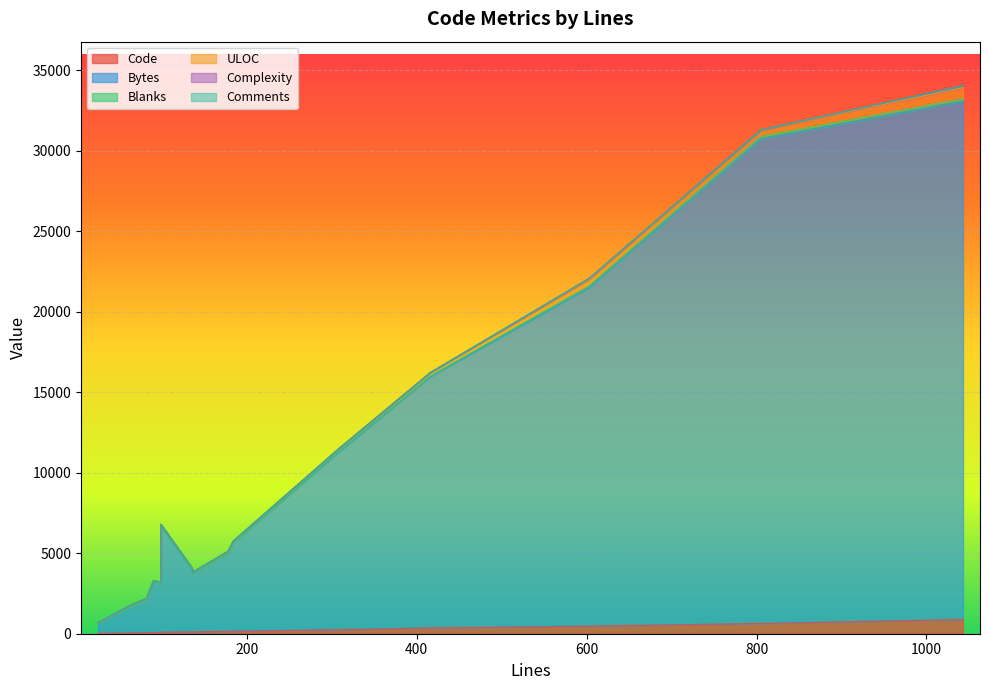

Which has a higher value, 99 or 184?

184